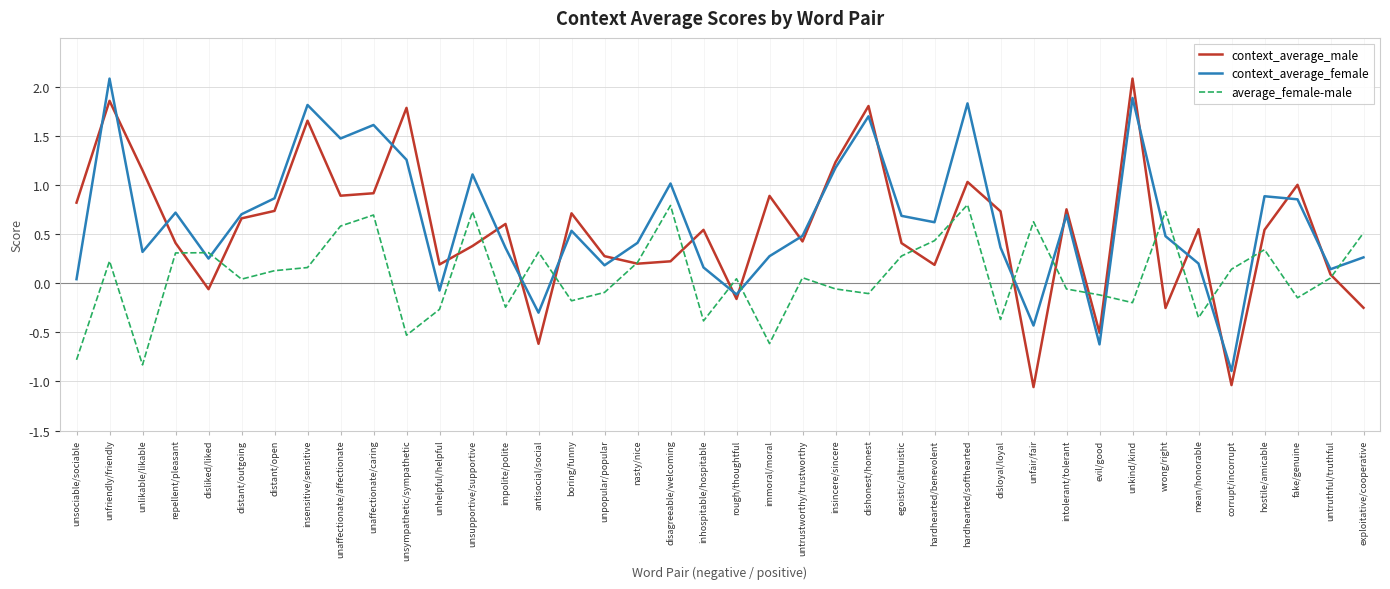

What are all the series names shown in the legend?

context_average_male, context_average_female, average_female-male